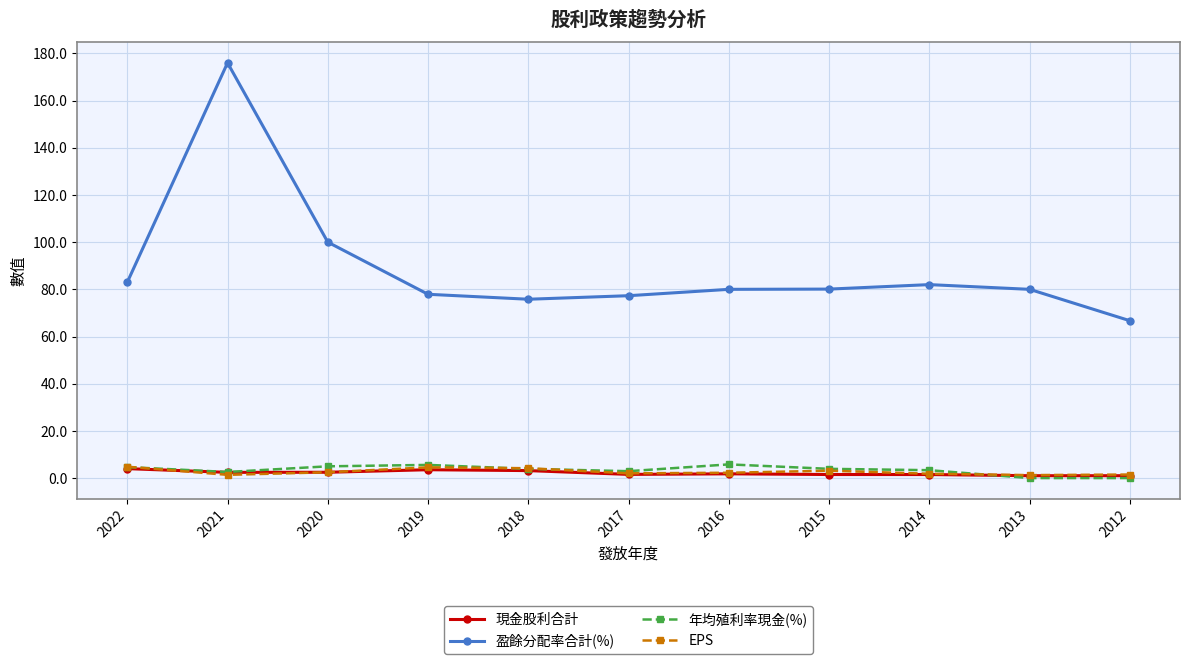

What is the total value across all series at 2014?

88.7